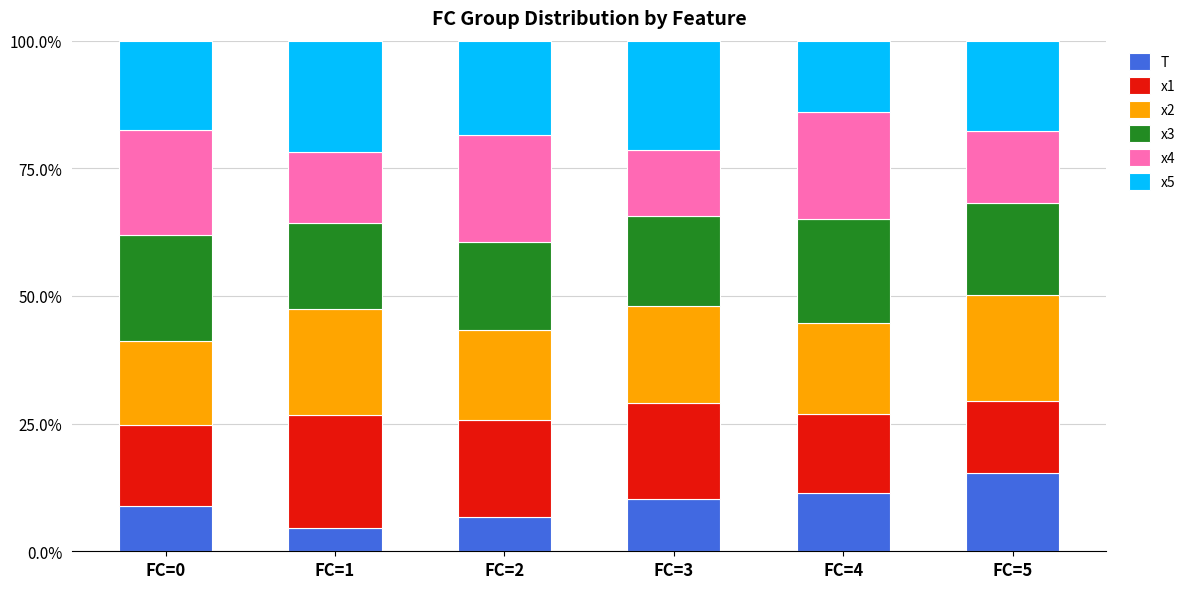

Read the T value at FC=5.

15.3